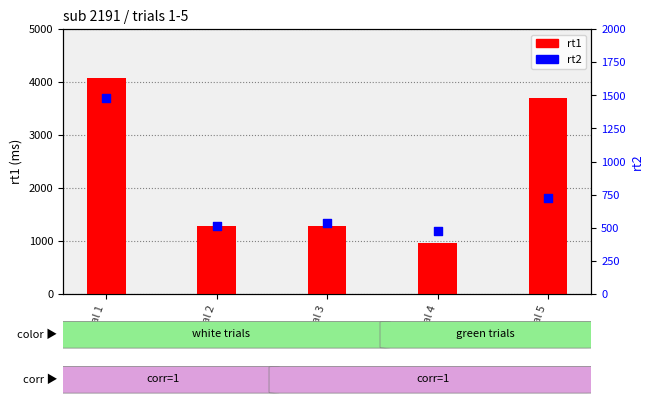

Which series reaches the maximum Y coordinate?

rt1